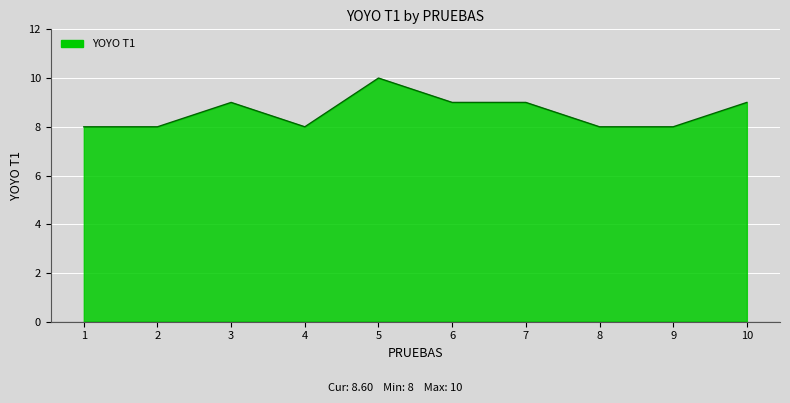

What is the change in value from 6 to 8?

-1